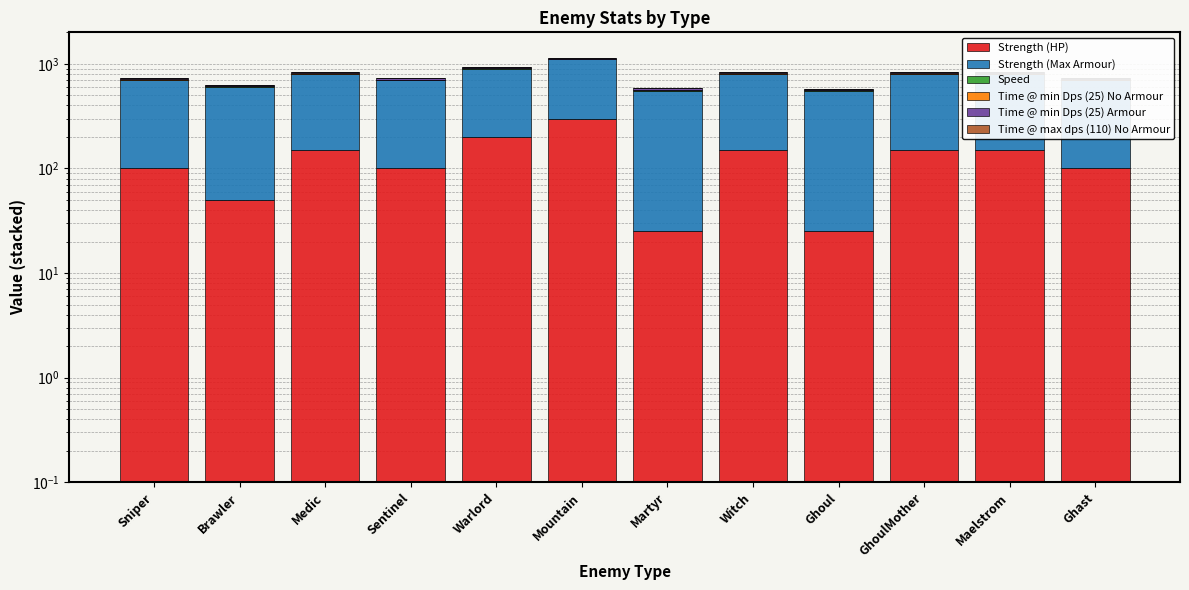

What is the difference between the Time @ min Dps (25) No Armour values at Brawler and GhoulMother?

4.0